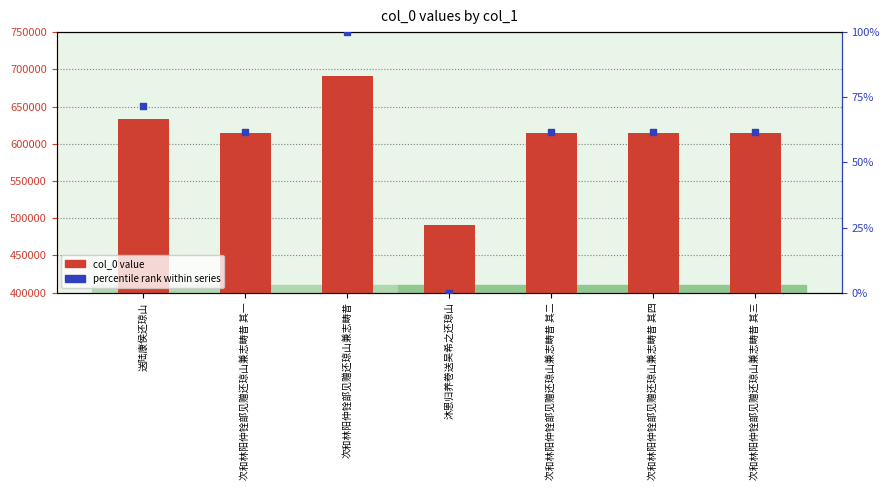

Which series reaches the minimum Y coordinate?

percentile rank